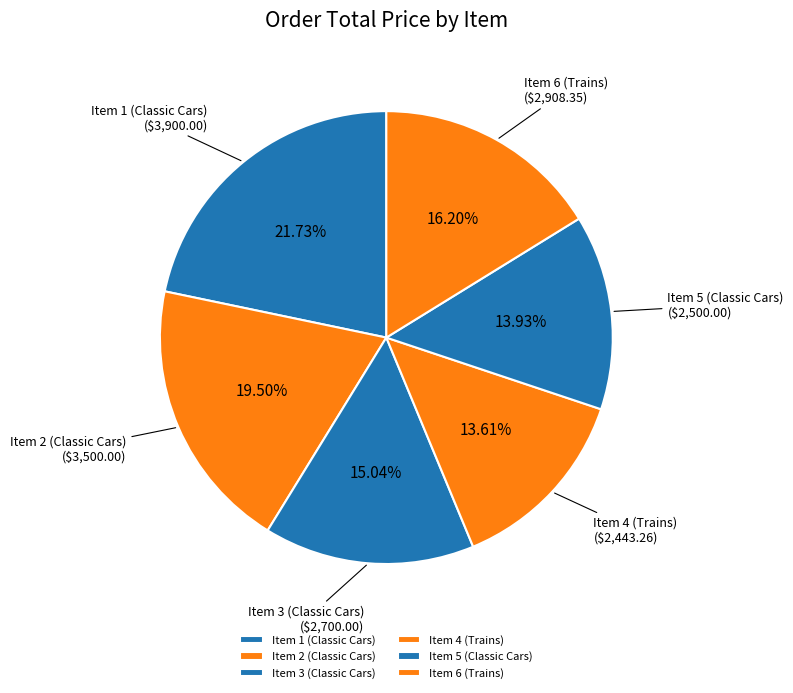

Approximately how many times larger is the value at Item 2 (Classic Cars) compared to Item 4 (Trains)?

1.4